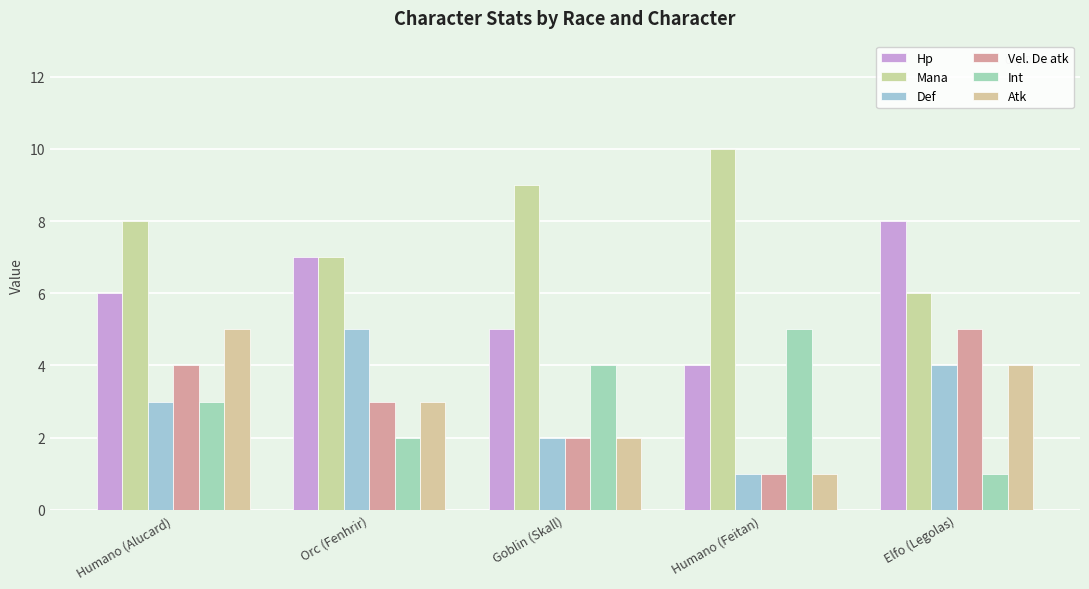

Reading right to left, extract all data points from this chart.

Hp: Elfo (Legolas)=8	Humano (Feitan)=4	Goblin (Skall)=5	Orc (Fenhrir)=7	Humano (Alucard)=6
Mana: Elfo (Legolas)=6	Humano (Feitan)=10	Goblin (Skall)=9	Orc (Fenhrir)=7	Humano (Alucard)=8
Def: Elfo (Legolas)=4	Humano (Feitan)=1	Goblin (Skall)=2	Orc (Fenhrir)=5	Humano (Alucard)=3
Vel. De atk: Elfo (Legolas)=5	Humano (Feitan)=1	Goblin (Skall)=2	Orc (Fenhrir)=3	Humano (Alucard)=4
Int: Elfo (Legolas)=1	Humano (Feitan)=5	Goblin (Skall)=4	Orc (Fenhrir)=2	Humano (Alucard)=3
Atk: Elfo (Legolas)=4	Humano (Feitan)=1	Goblin (Skall)=2	Orc (Fenhrir)=3	Humano (Alucard)=5